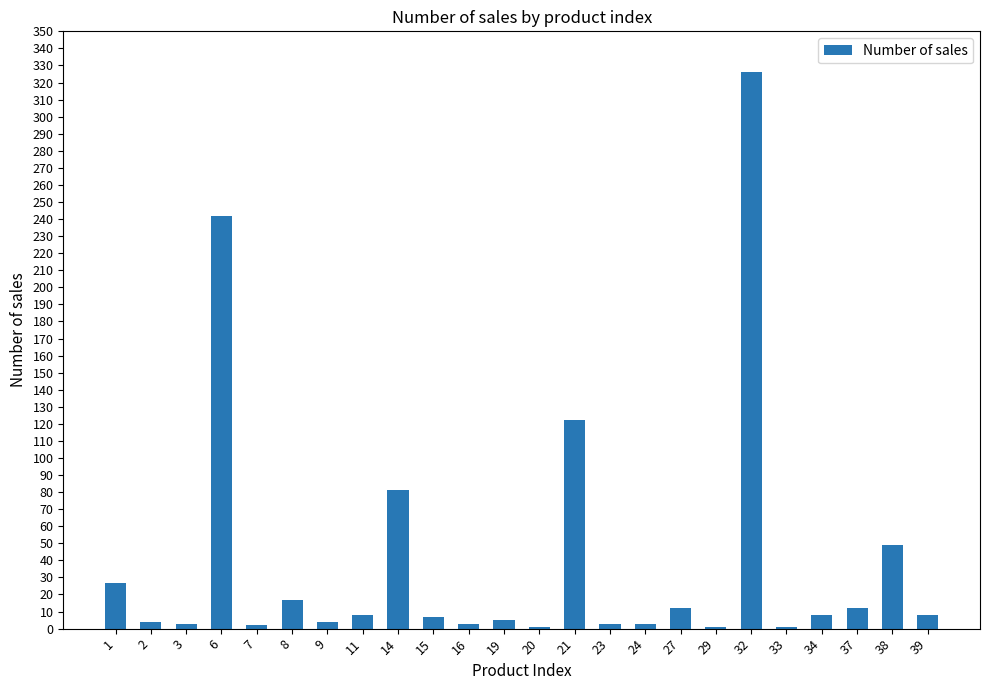

What is the maximum value shown in the chart?

326